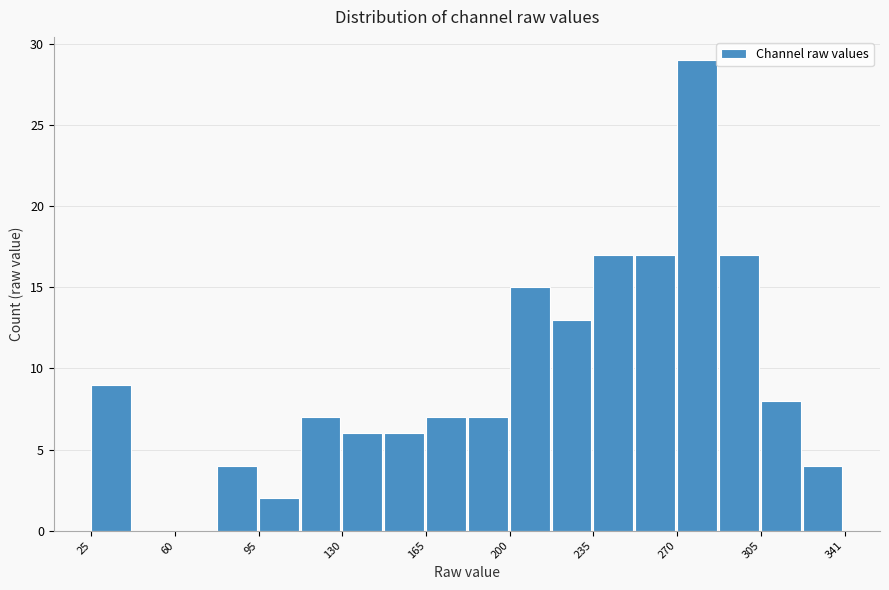

Around what value on the x-axis is the tallest bar? Give the approximate position of its centre, as read against the axis.

280